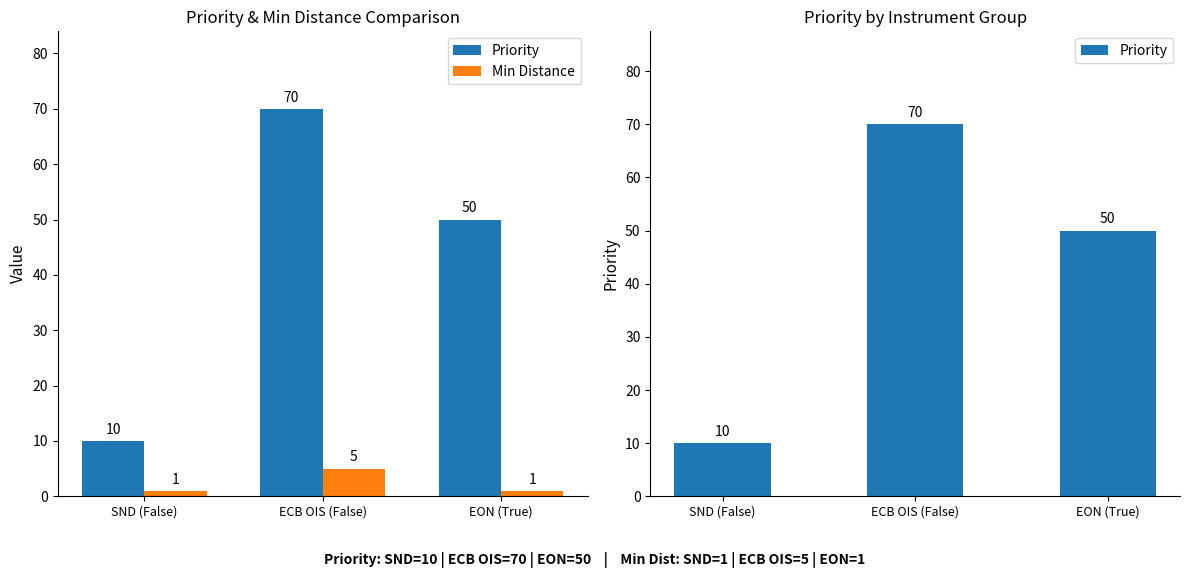

Rank the series at SND (False) from lowest to highest value.

Min Distance, Priority